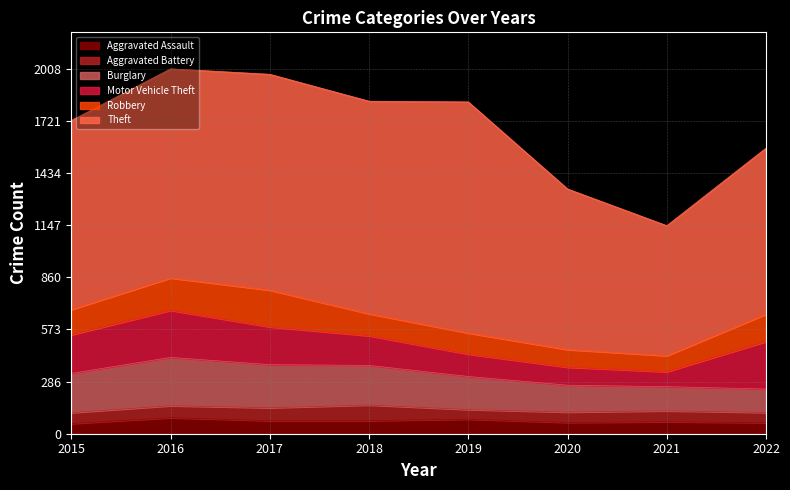

Does the chart have visible grid lines?

Yes